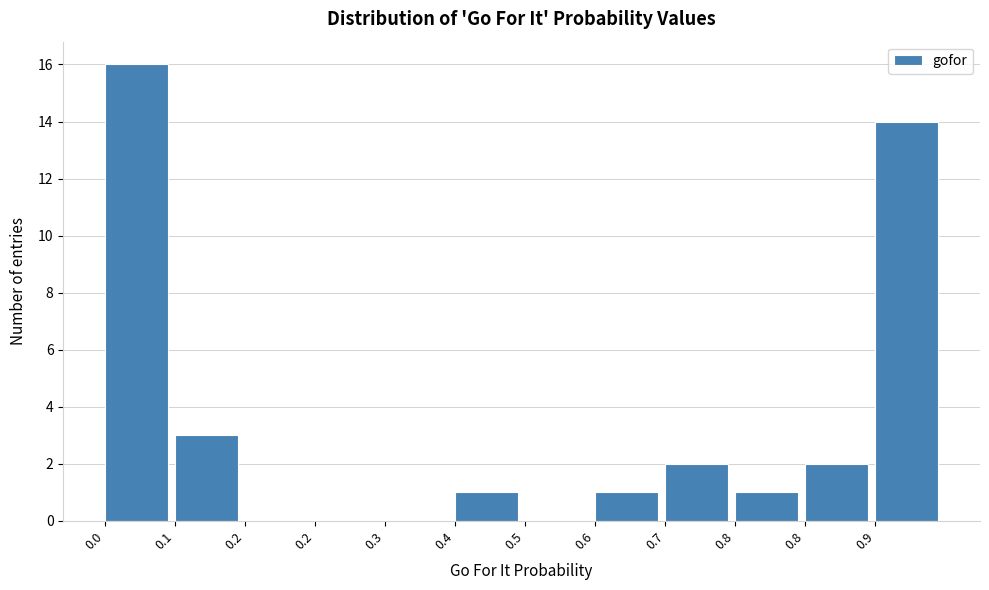

How many data points does each series have?

12